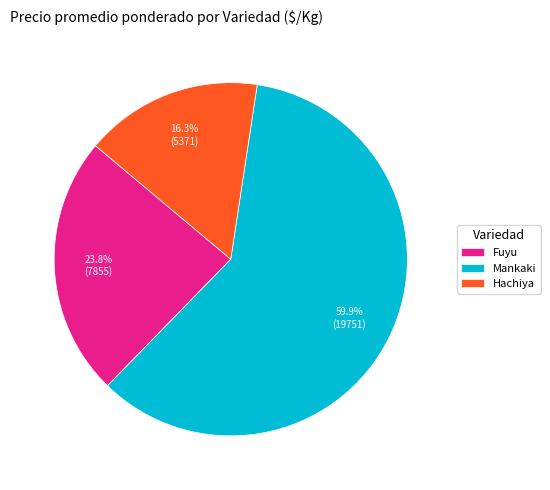

The Fuyu slice represents 14% of the pie. True or false?

False